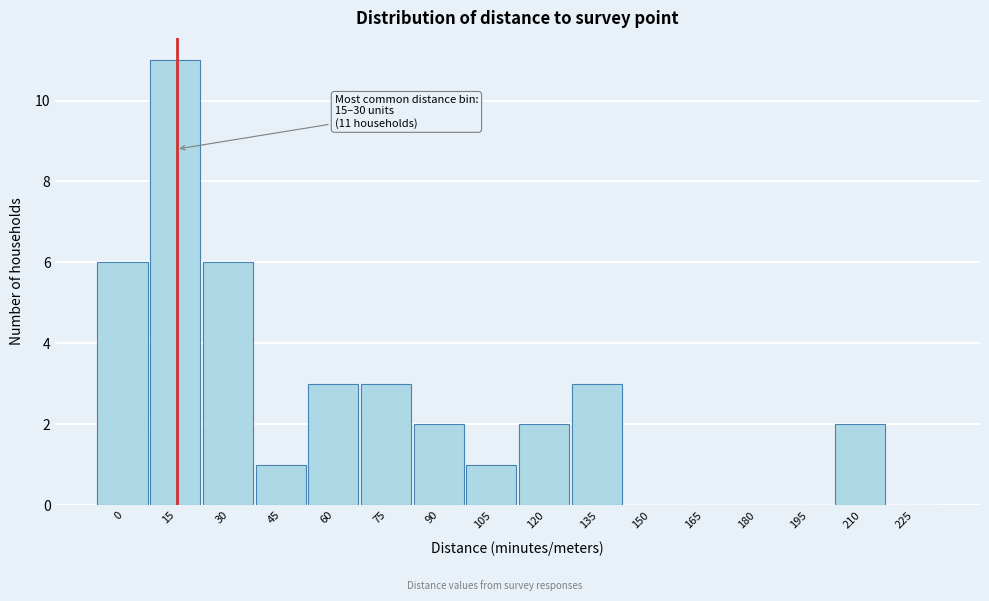

Reading left to right, list all the values displayed in this chart.

0=6	15=11	30=6	45=1	60=3	75=3	90=2	105=1	120=2	135=3	150=0	165=0	180=0	195=0	210=2	225=0